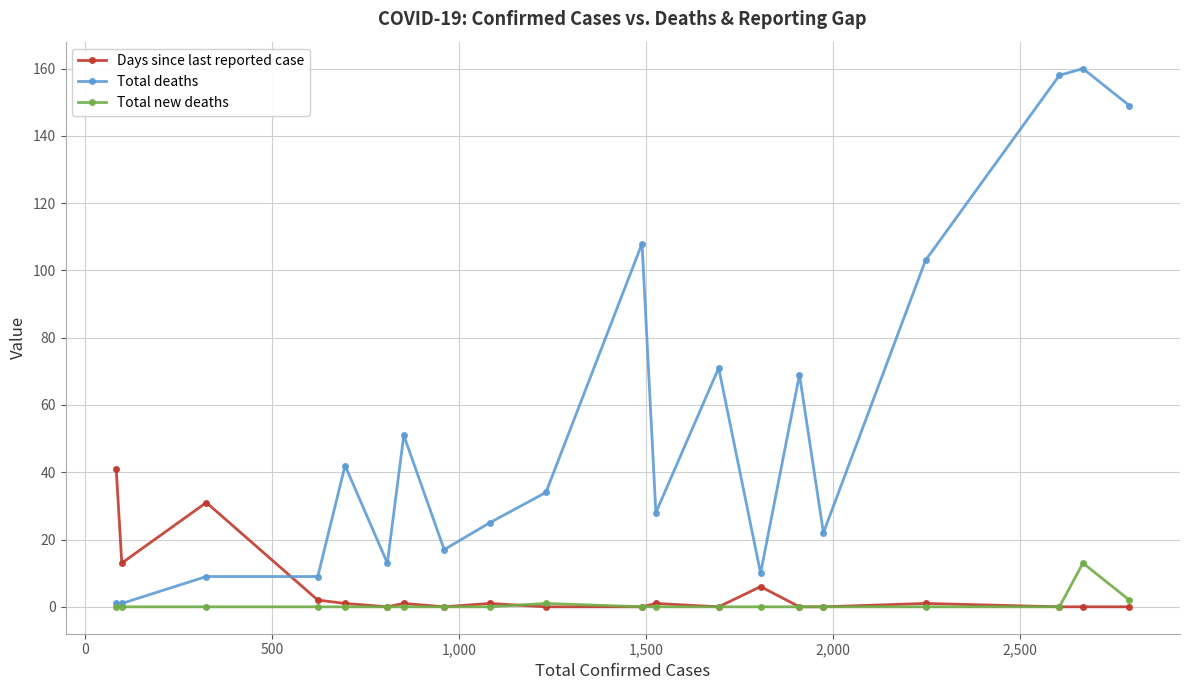

Which series has the largest range (max minus min)?

Total deaths